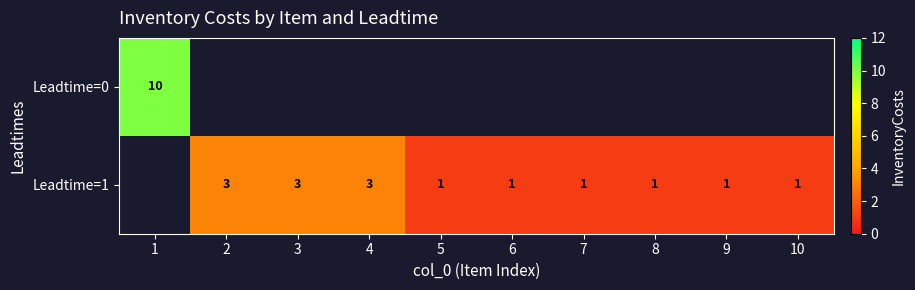

How many categories are shown in the chart?

10